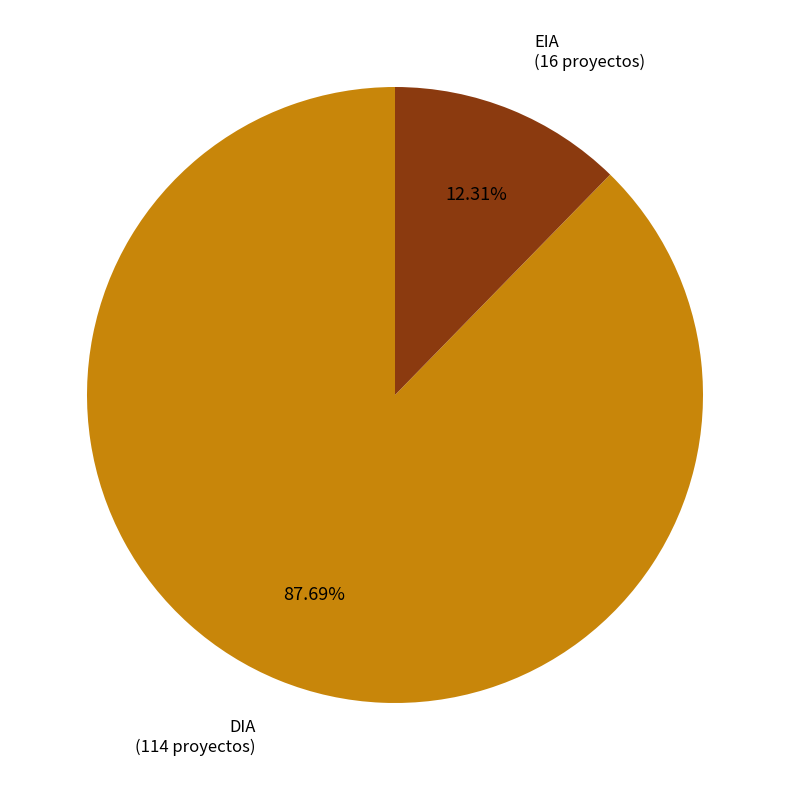

Is it true that DIA is 77% of the pie?

False